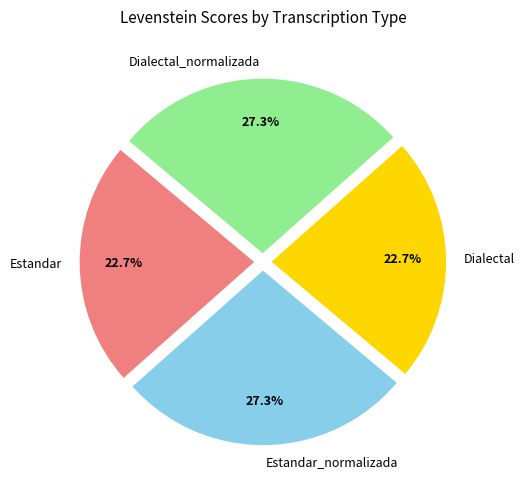

Approximately how many times larger is the value at Estandar_normalizada compared to Dialectal?

1.2